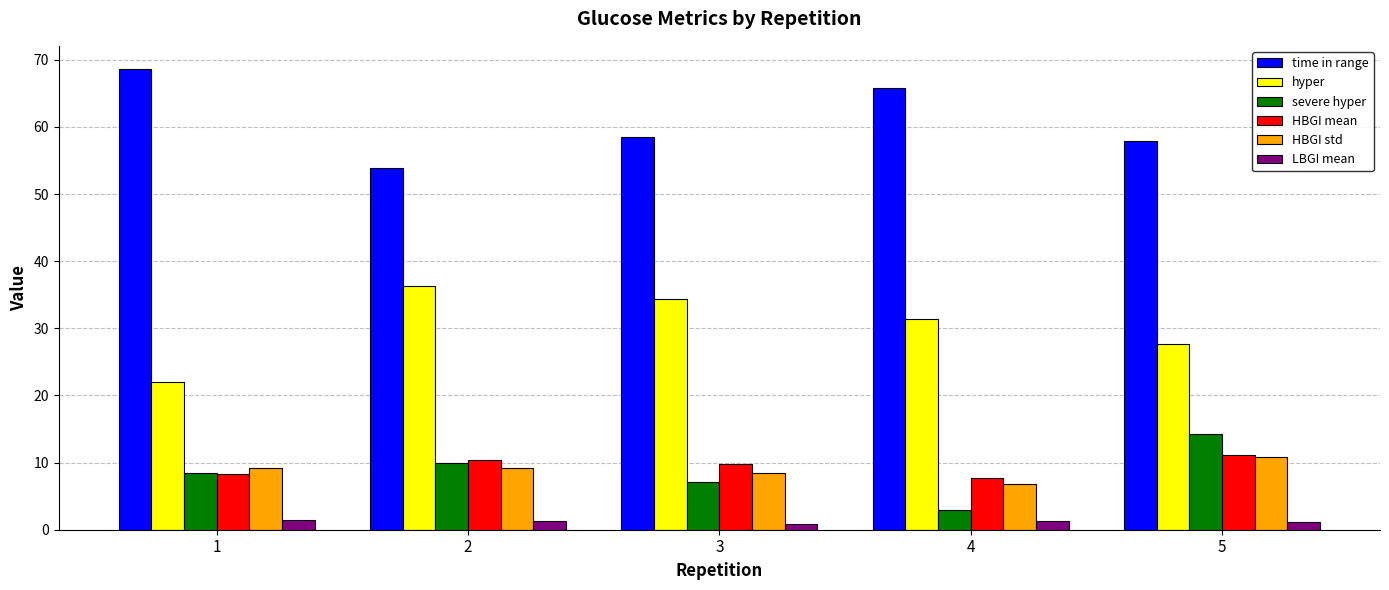

What is the minimum value shown in the chart?

0.8